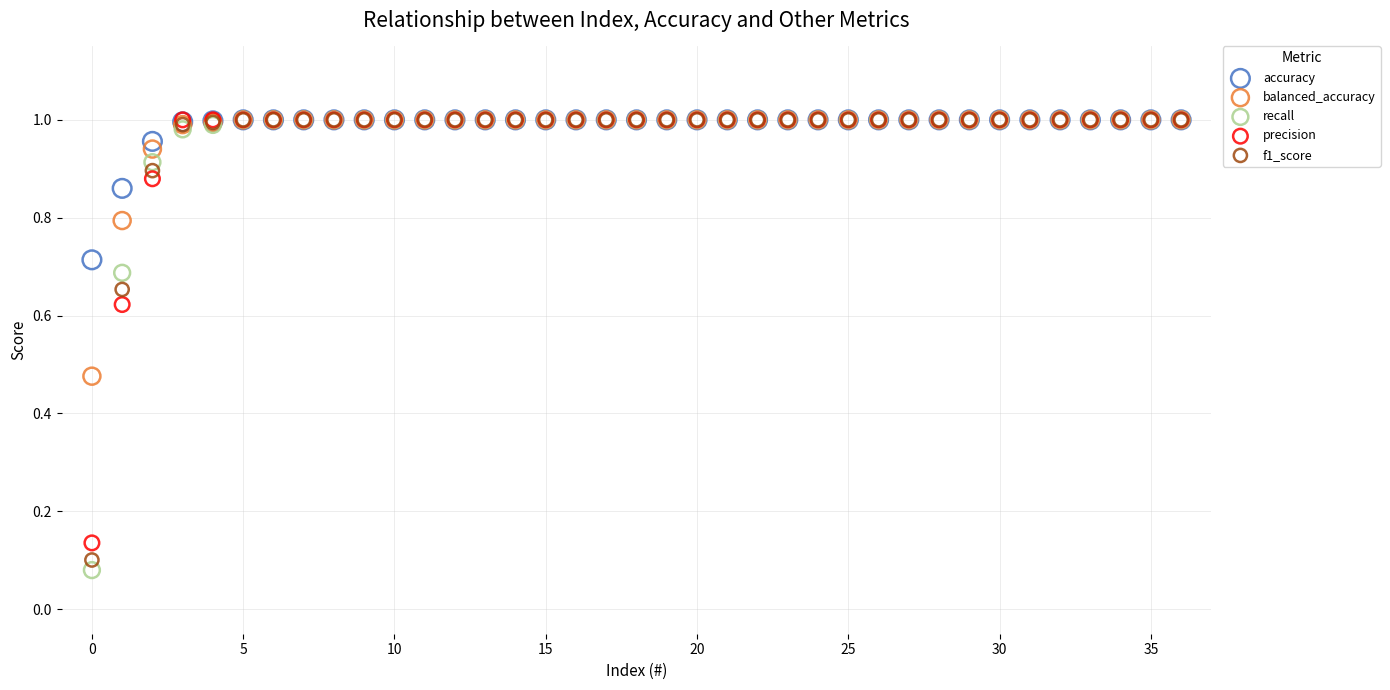

Which series contains the lowest Y value?

recall